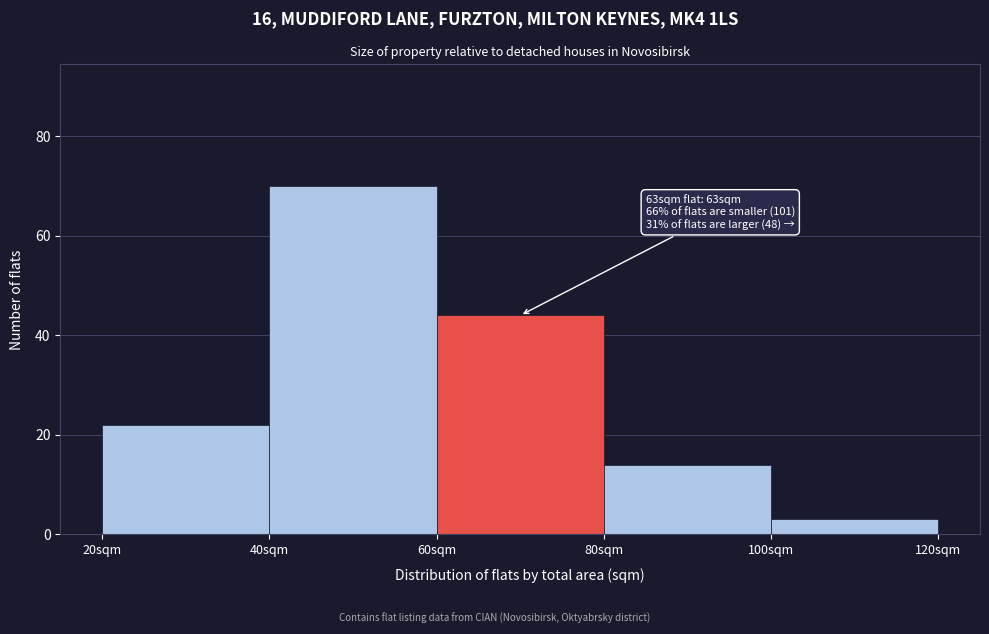

Which range on the x-axis has the tallest bar?

40 to 60